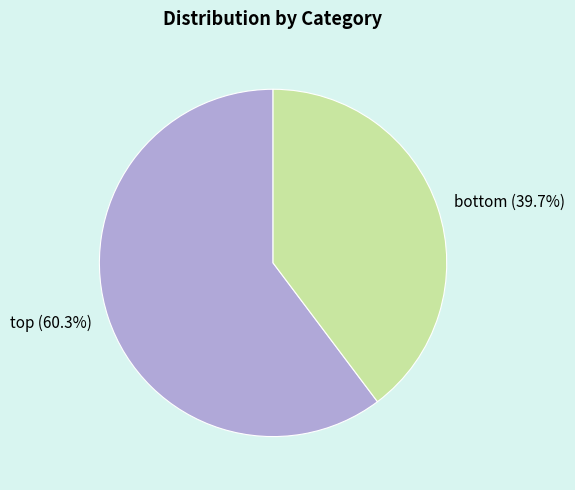

Which slice is the smallest?

bottom